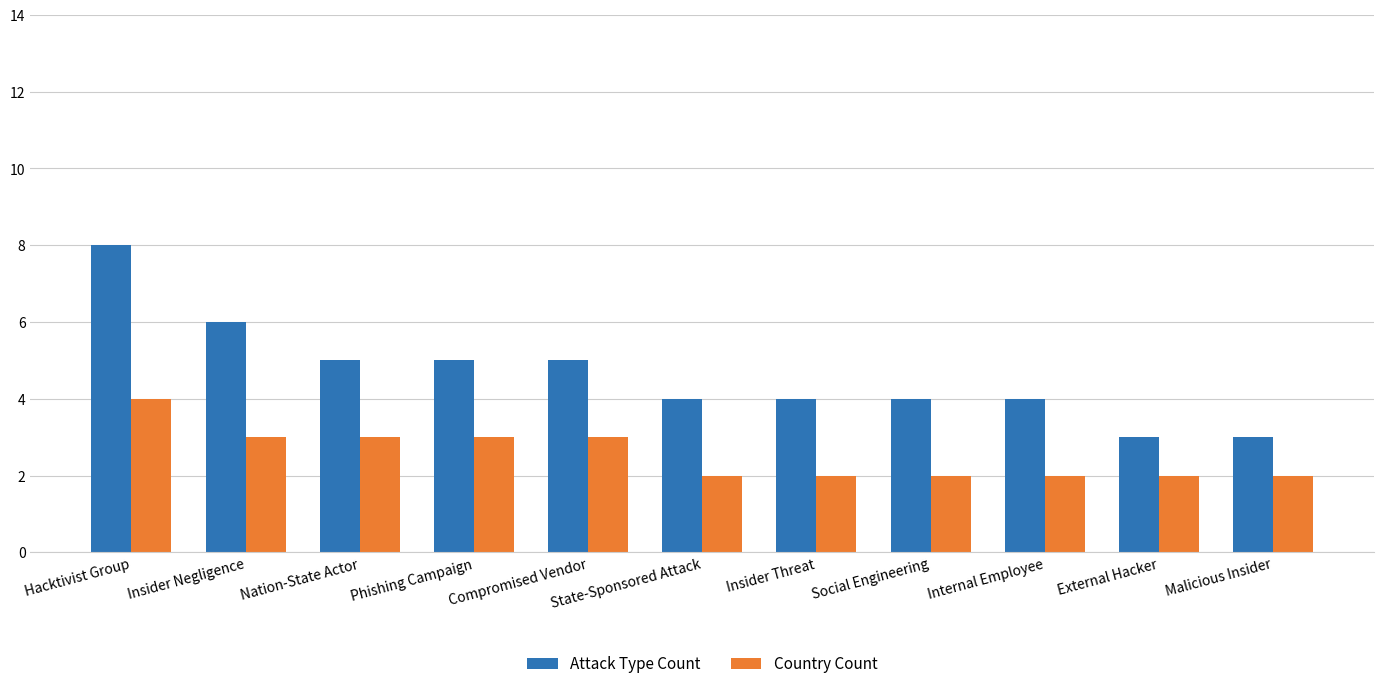

What is the lowest value of the Attack Type Count series?

3